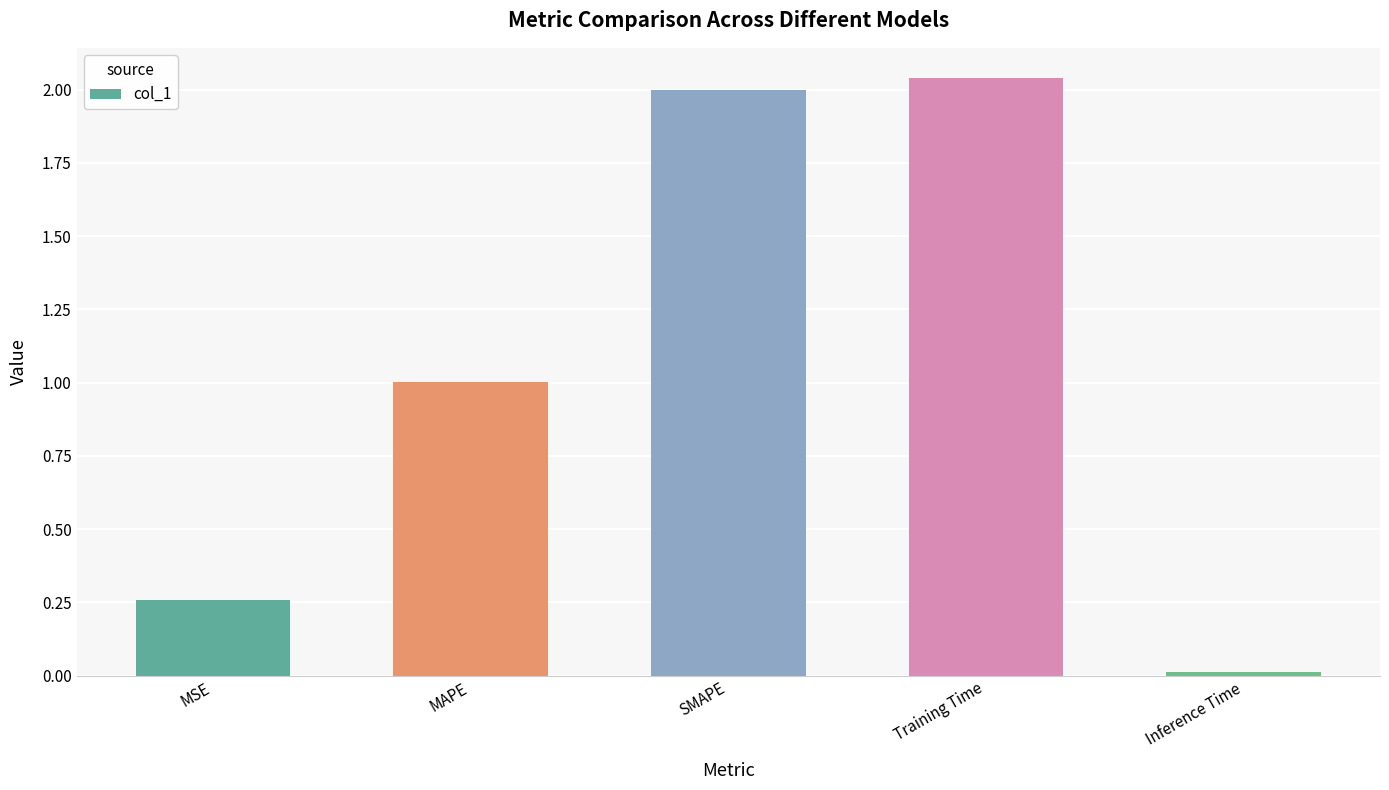

What is the change in value from MSE to Inference Time?

-0.2